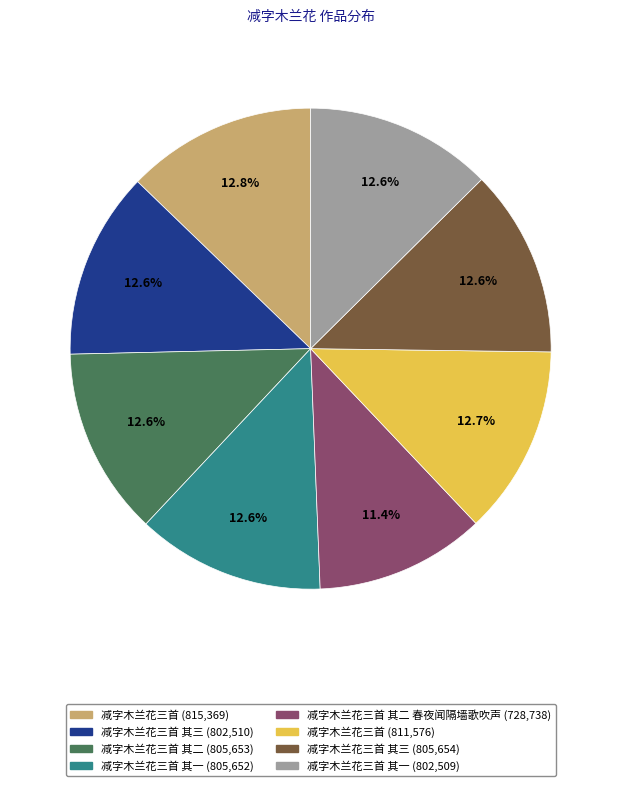

Is there any slice that represents more than half of the pie?

No